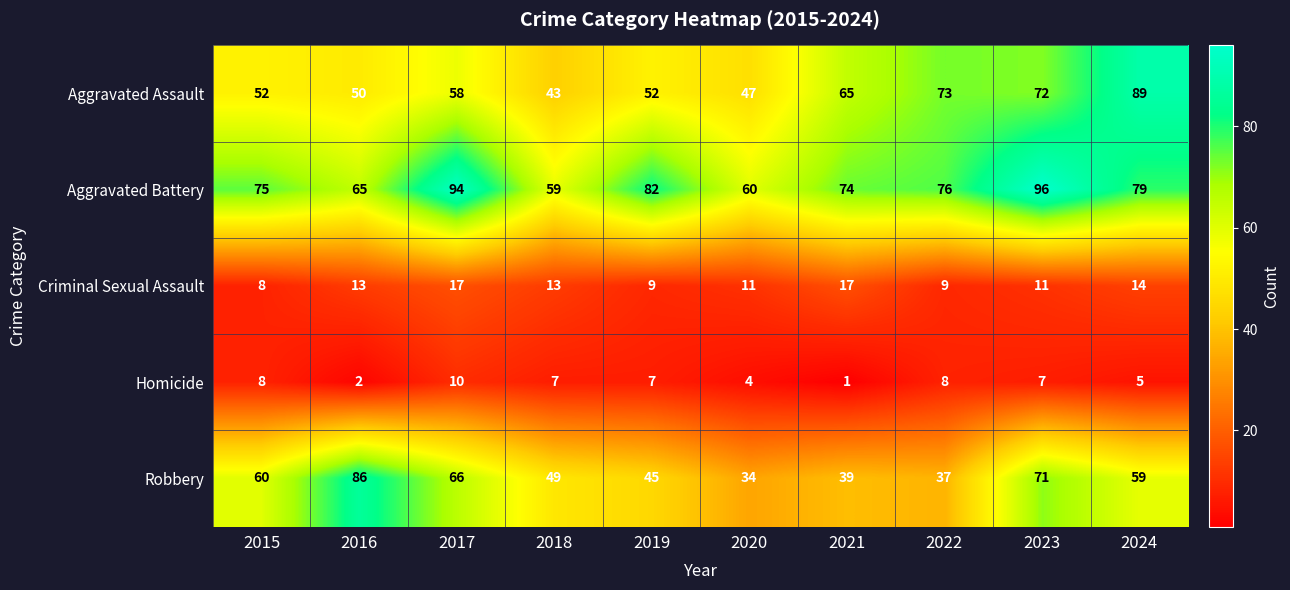

List the series in order of their peak value, lowest first.

Homicide, Criminal Sexual Assault, Robbery, Aggravated Assault, Aggravated Battery